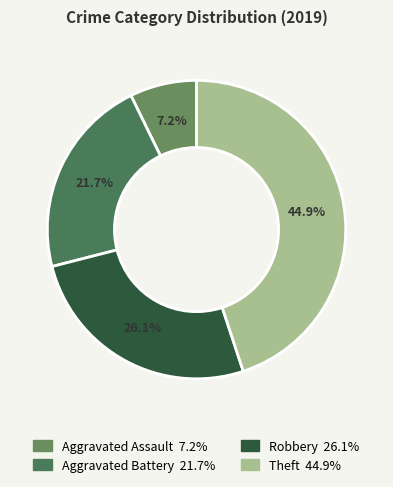

To the nearest percent, what is the difference between the largest and smallest slice percentages?

38%